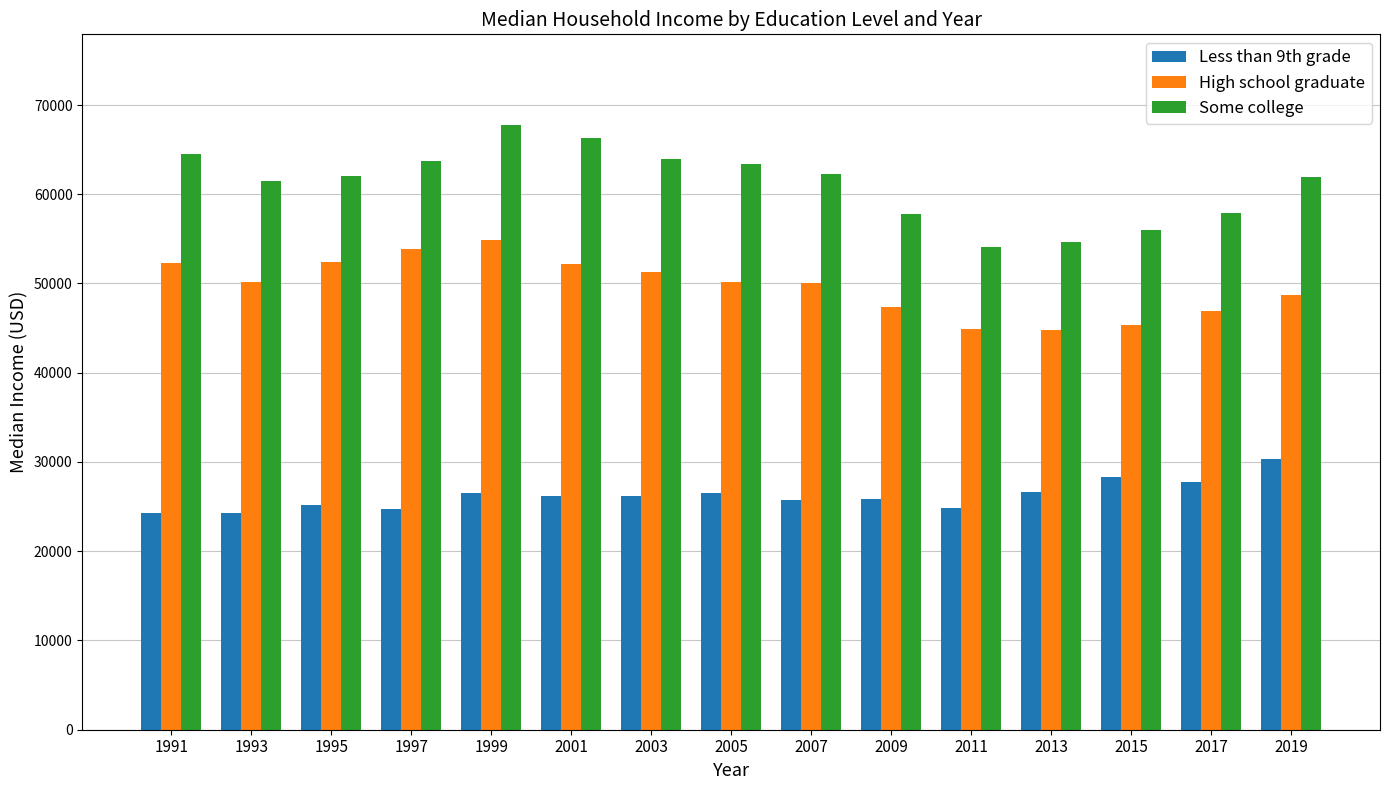

What is the greatest value displayed?

67755